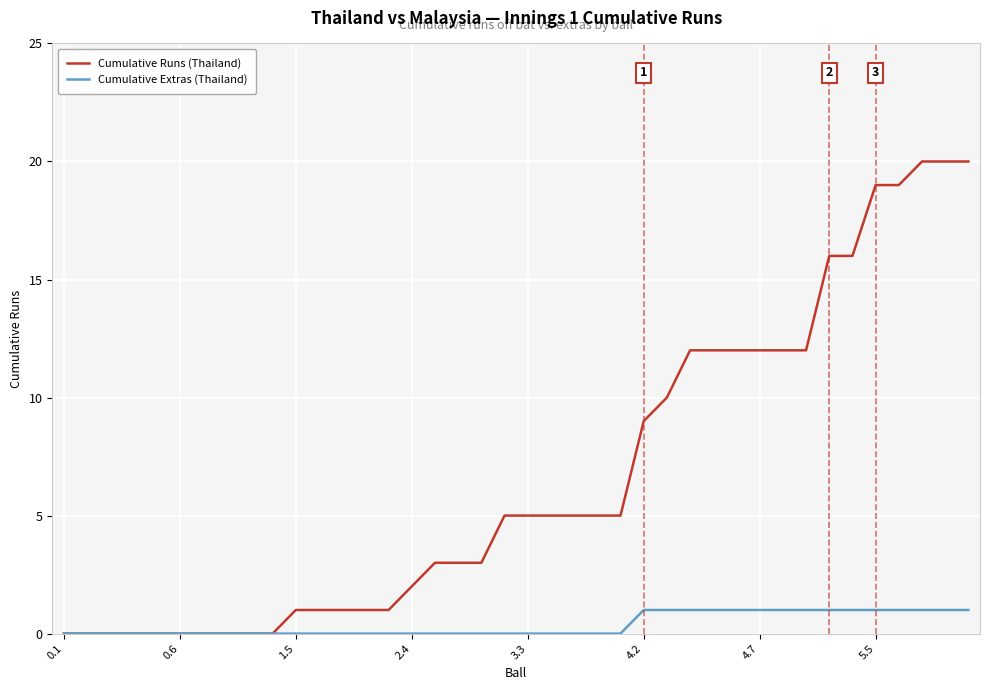

Which series has the largest range (max minus min)?

Cumulative Runs (Thailand)